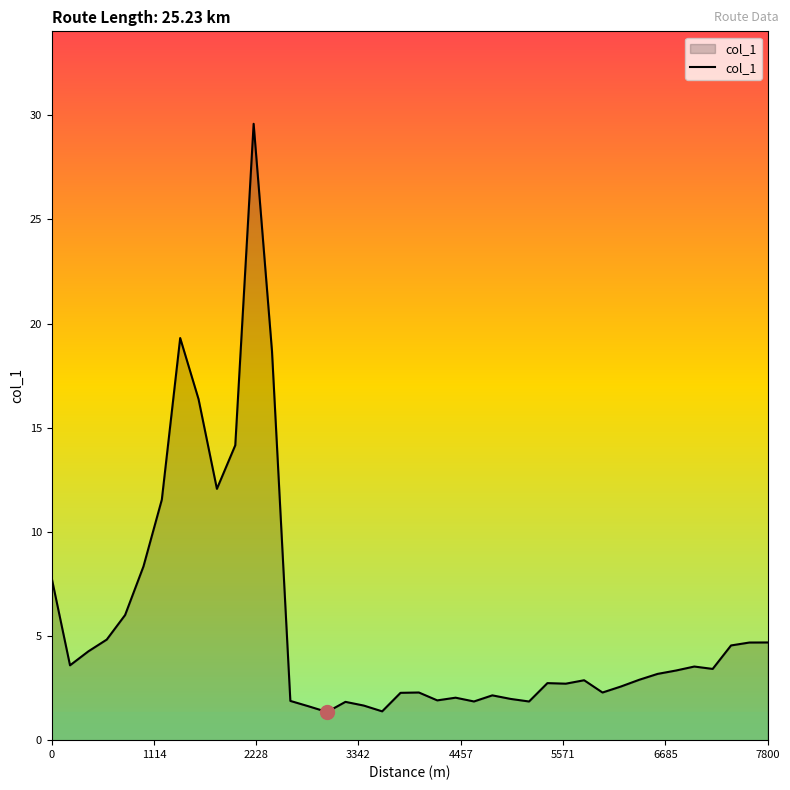

What is the maximum value shown in the chart?

29.6